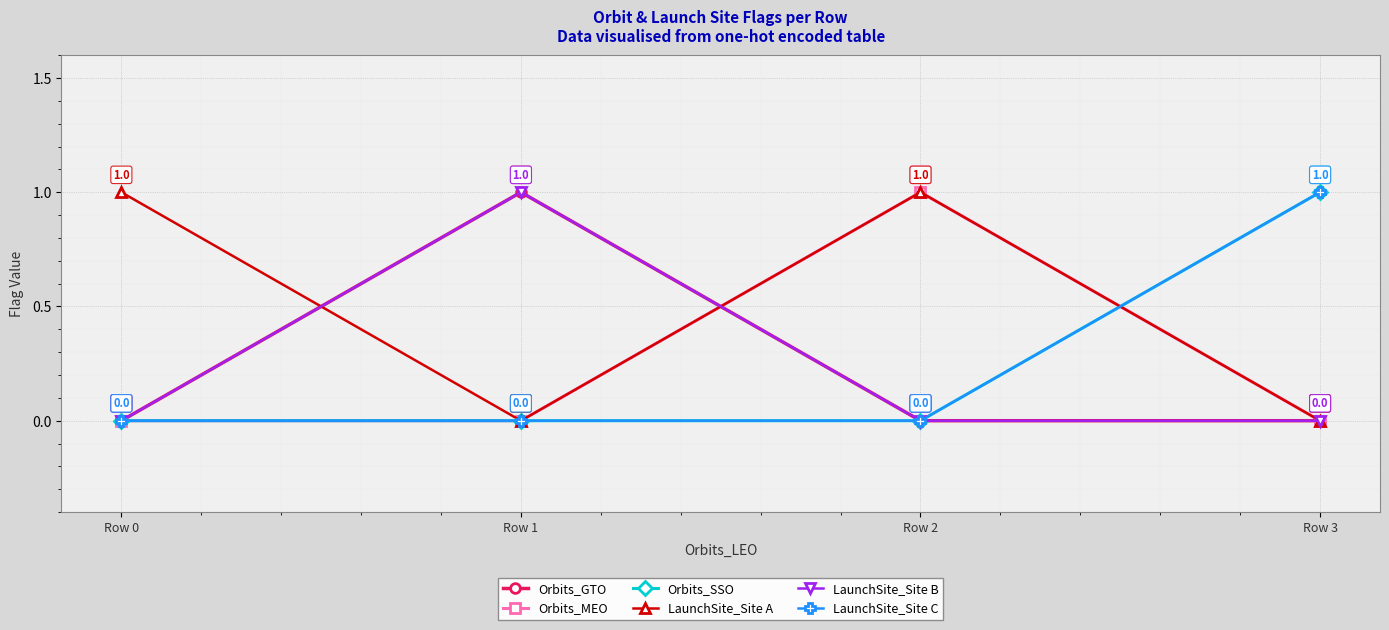

Which series has the widest spread of values?

Orbits_GTO